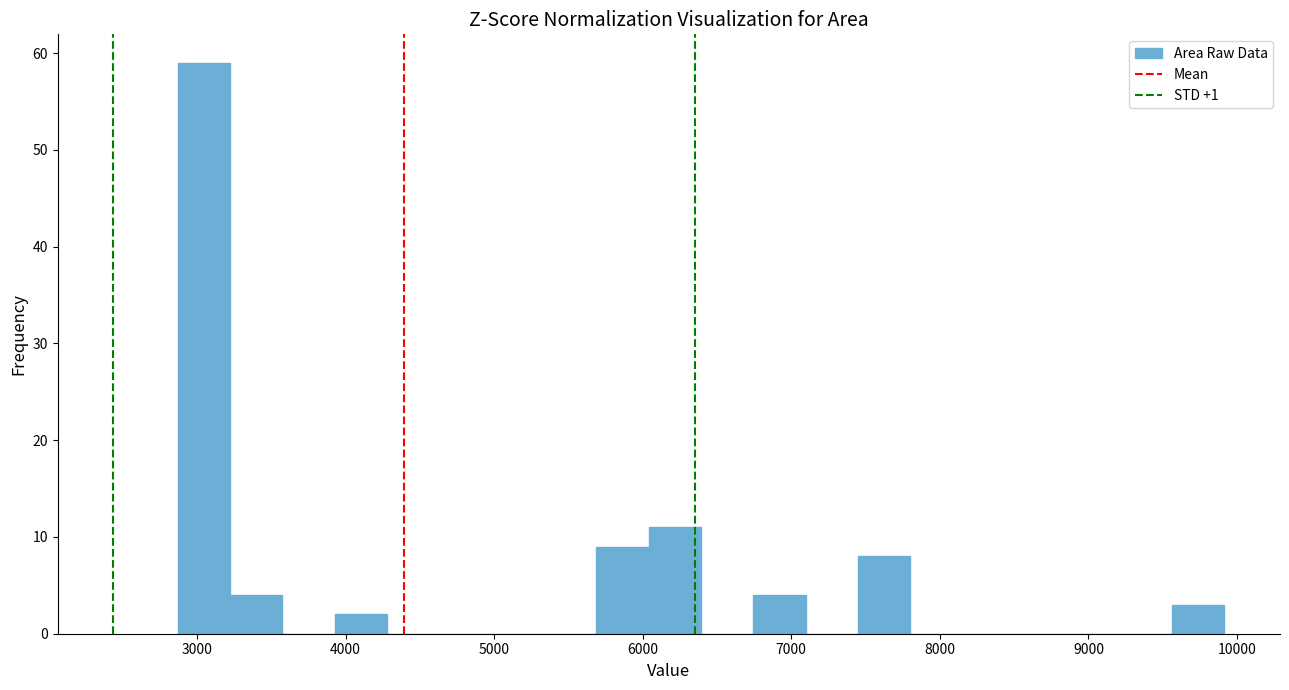

Around what value on the x-axis is the tallest bar? Give the approximate position of its centre, as read against the axis.

3000